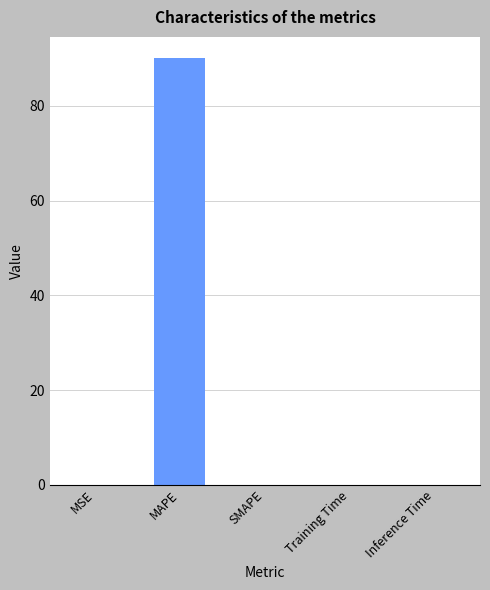

Which label corresponds to the largest value in the chart?

MAPE